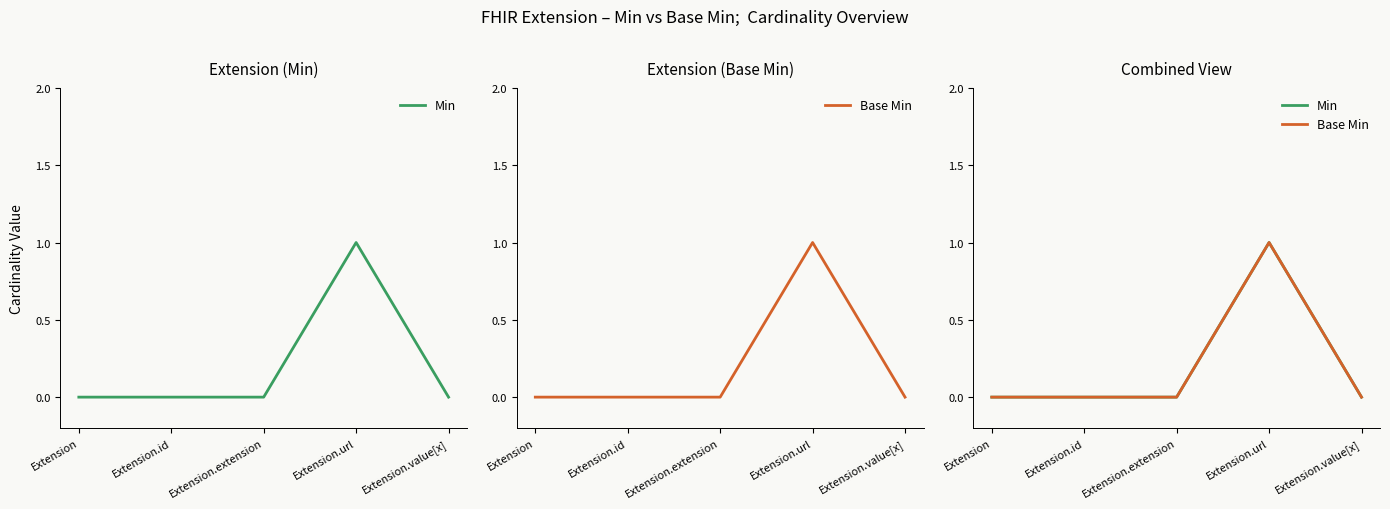

Reading left to right, transcribe all the data shown in this chart.

Min: Extension=0	Extension.id=0	Extension.extension=0	Extension.url=1	Extension.value[x]=0
Base Min: Extension=0	Extension.id=0	Extension.extension=0	Extension.url=1	Extension.value[x]=0